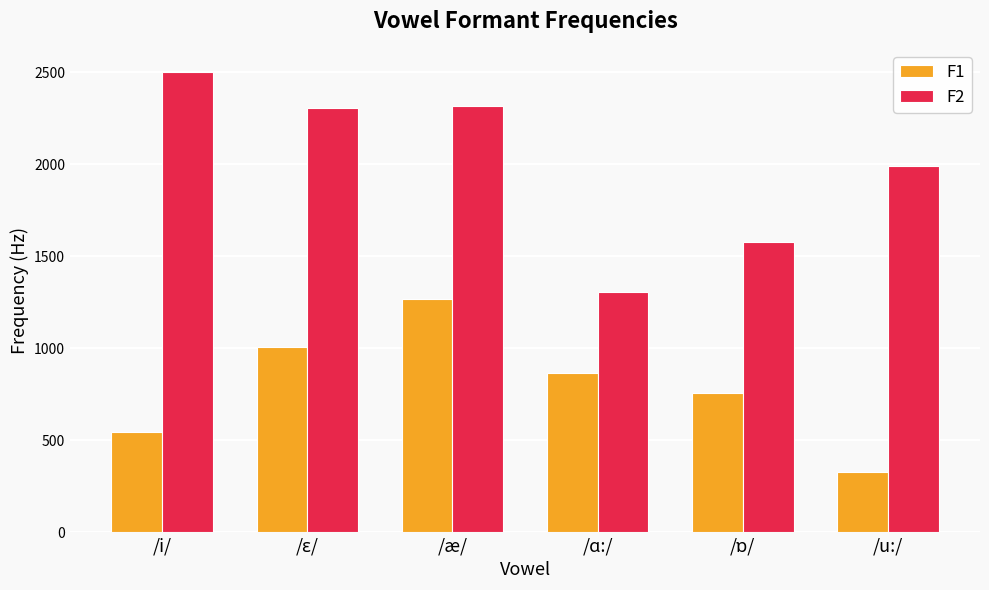

What are all the series names shown in the legend?

F1, F2